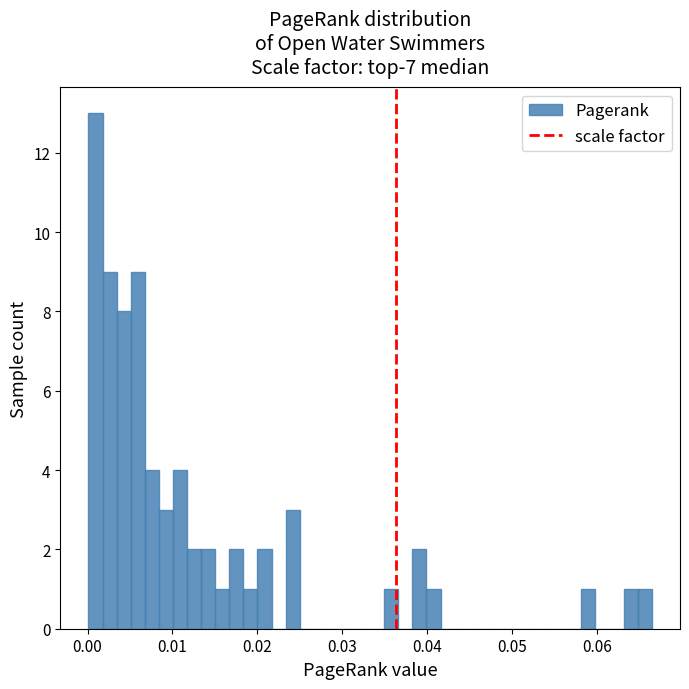

Around what value on the x-axis is the tallest bar? Give the approximate position of its centre, as read against the axis.

0.001